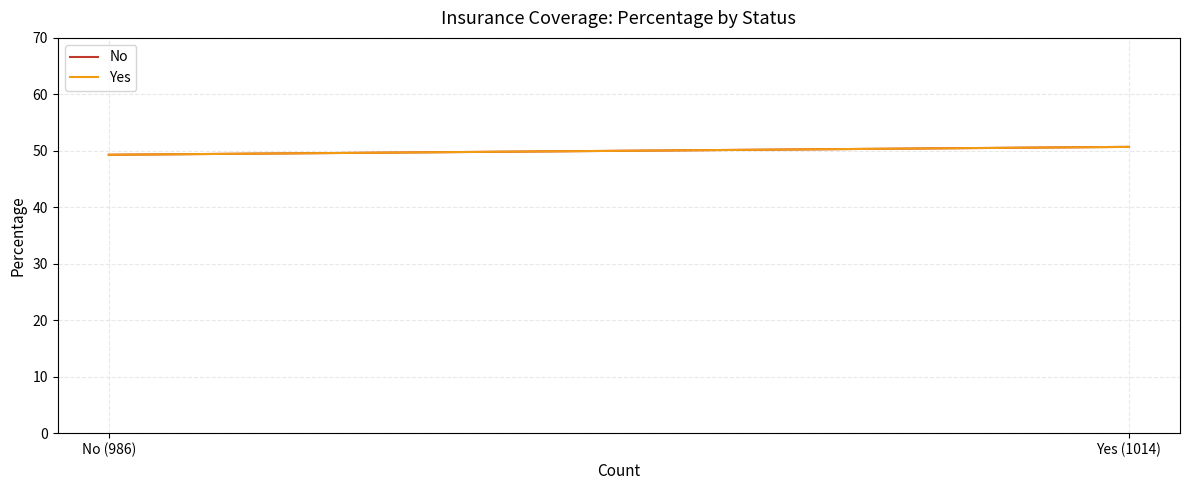

Reading left to right, transcribe all the data shown in this chart.

No: 49.3	50.7
Yes: 49.3	50.7